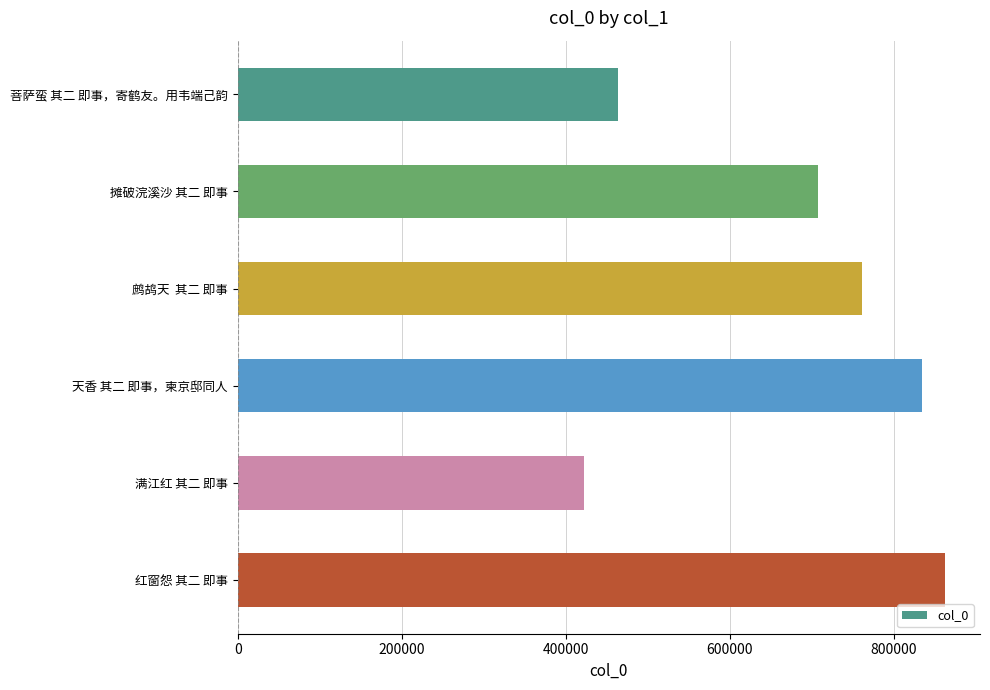

Which category has the lowest value across all series?

满江红 其二 即事